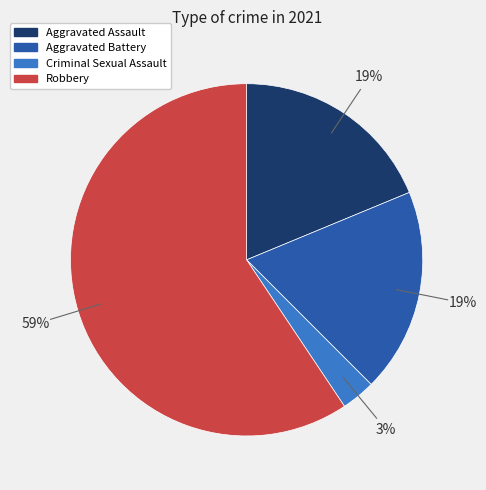

Is there a majority slice in this chart?

Yes